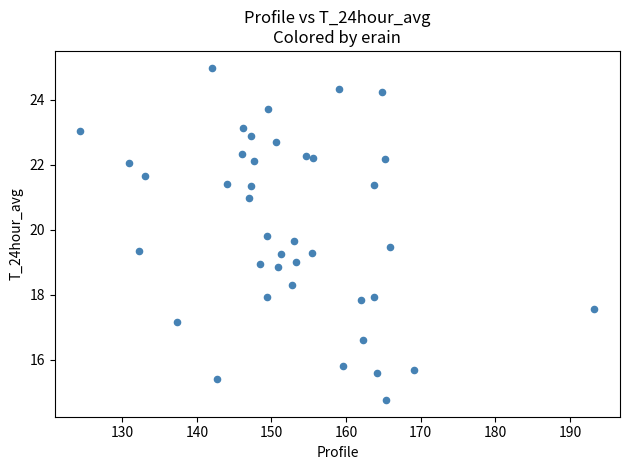

What is the range of Y values (max minus min)?

10.2